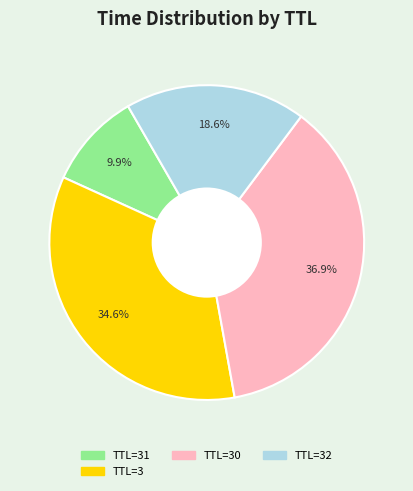

Is there any slice that represents more than half of the pie?

No